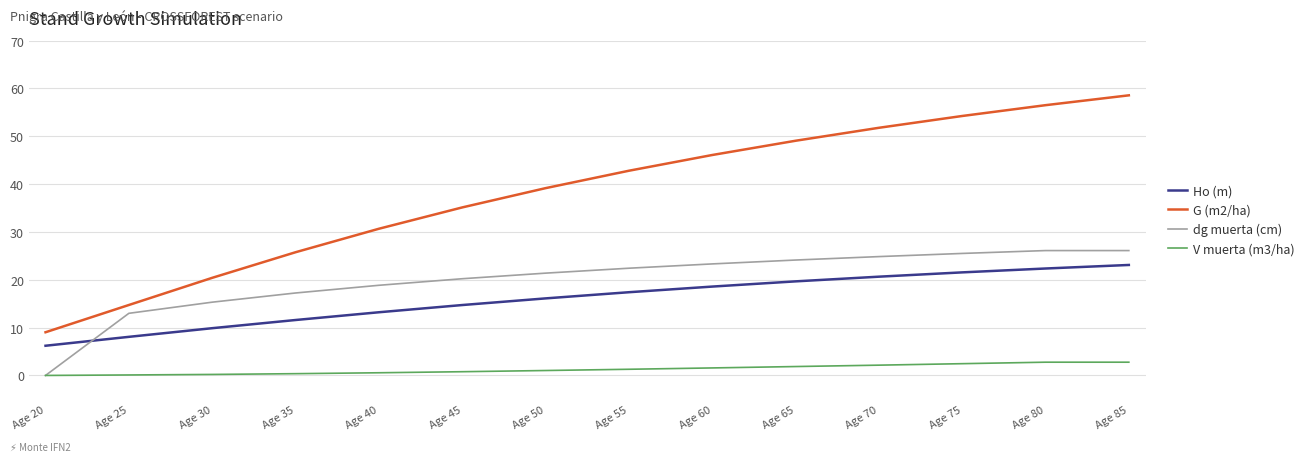

What is the highest value of the dg muerta (cm) series?

26.1